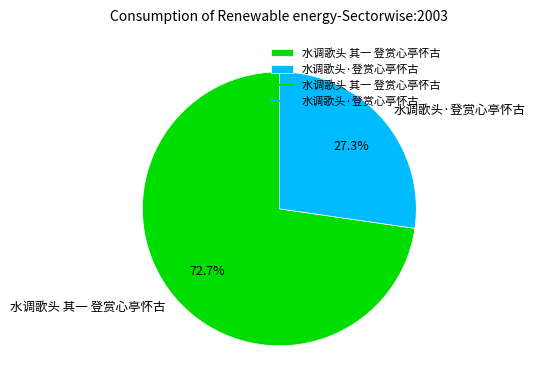

Count the number of slices in the pie.

2